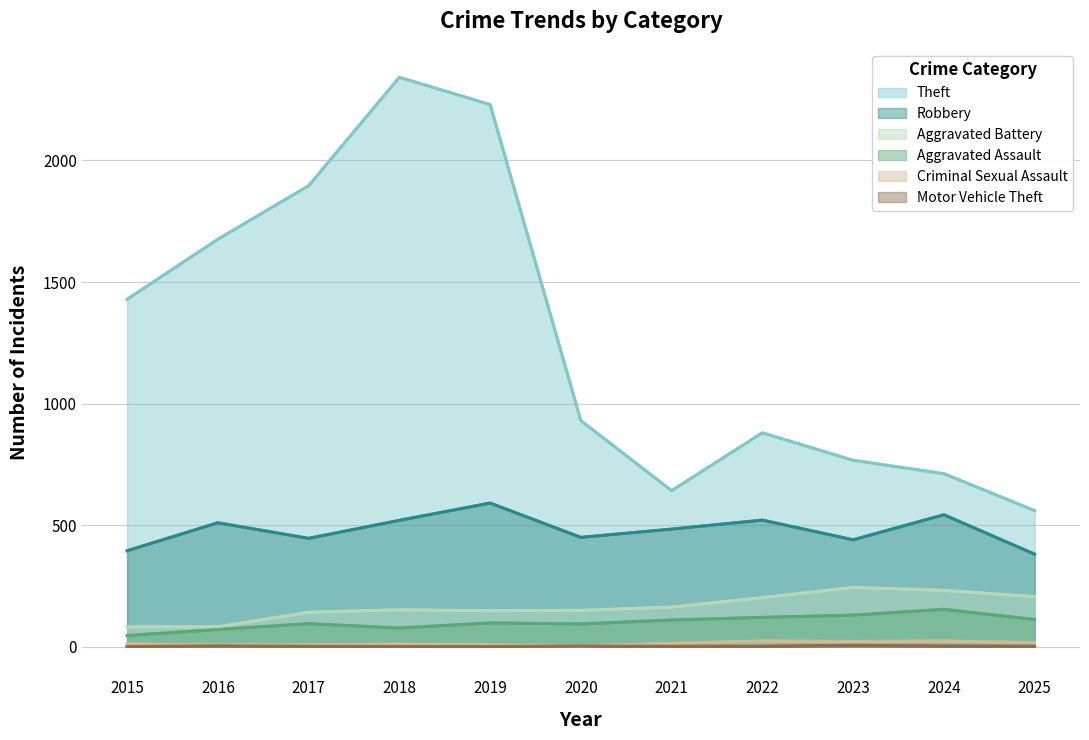

Reading right to left, extract all data points from this chart.

Theft: 560	712	767	880	642	930	2230	2342	1896	1676	1429
Robbery: 381	543	440	521	484	450	591	520	446	510	395
Aggravated Battery: 206	232	244	202	163	150	148	152	142	82	82
Aggravated Assault: 112	154	130	121	110	94	98	77	95	71	46
Criminal Sexual Assault: 17	24	22	24	14	3	8	11	8	8	12
Motor Vehicle Theft: 2	3	6	2	2	3	1	1	2	4	1